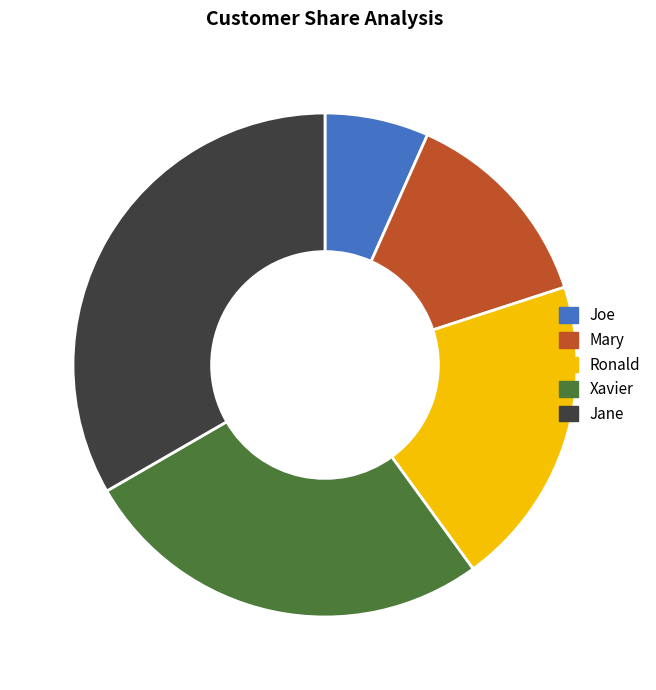

Is the sum of Joe and Xavier greater than half?

No